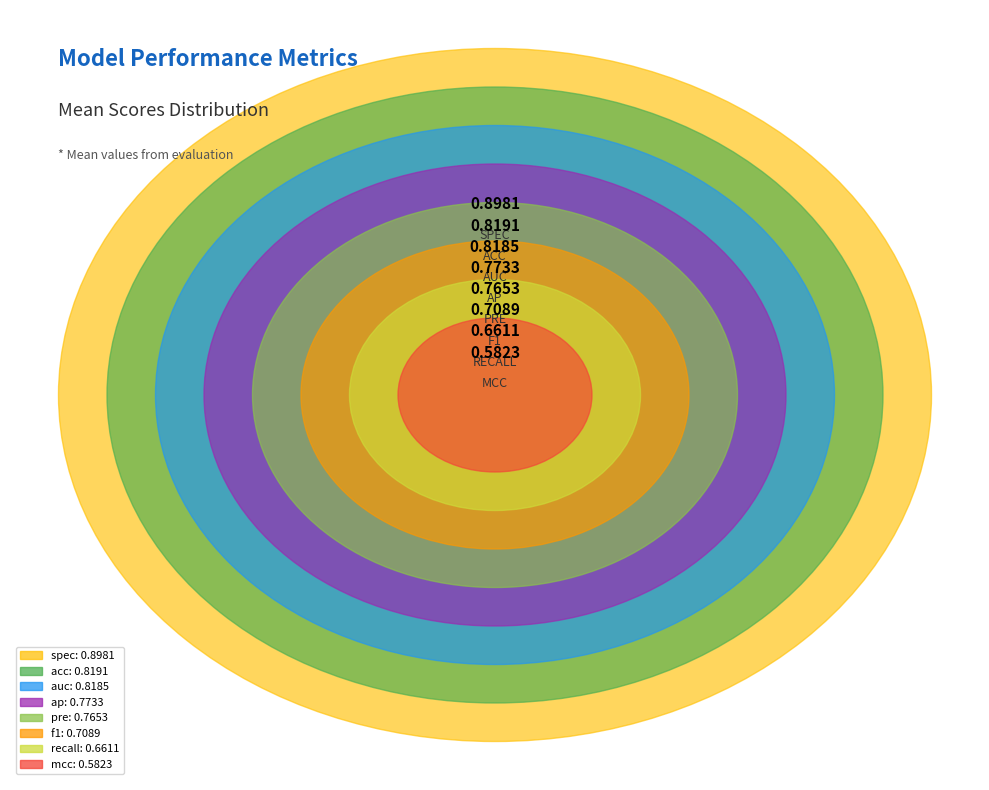

How many segments does this pie chart have?

8